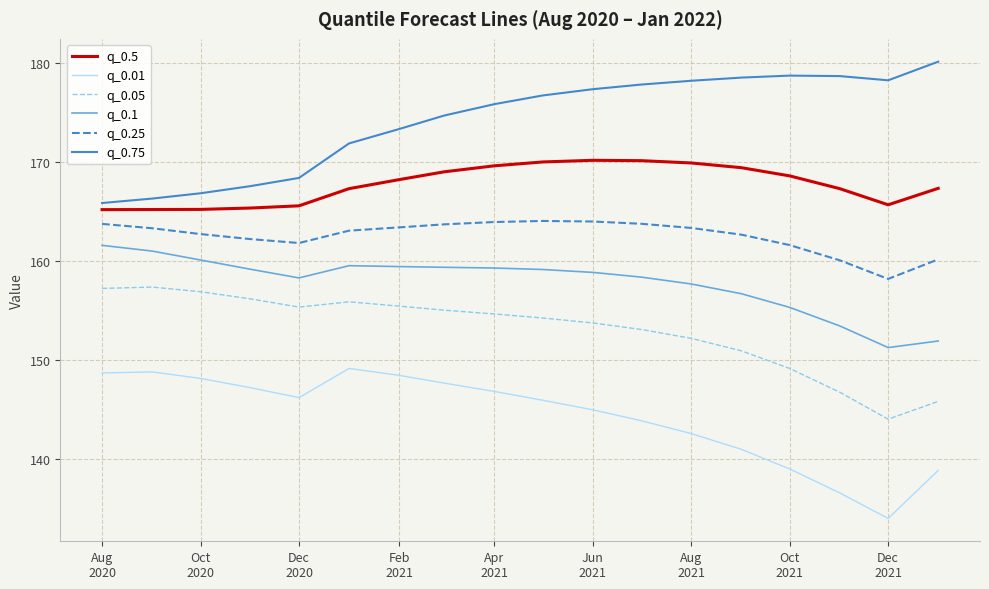

List the series in order of their overall mean, highest first.

q_0.75, q_0.5, q_0.25, q_0.1, q_0.05, q_0.01